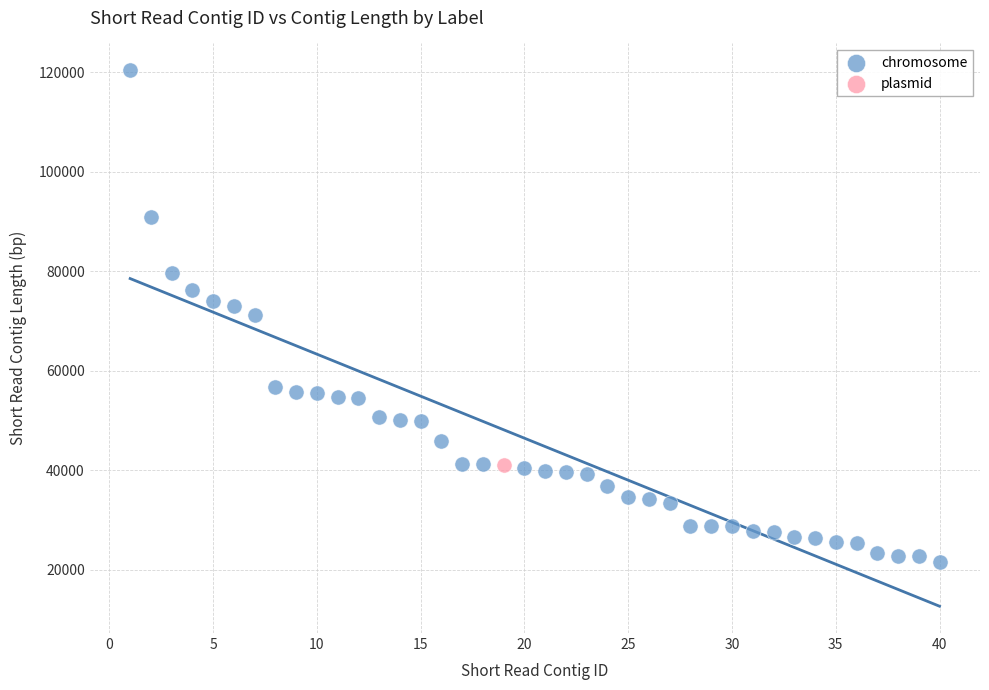

What are all the series names shown in the legend?

chromosome, plasmid